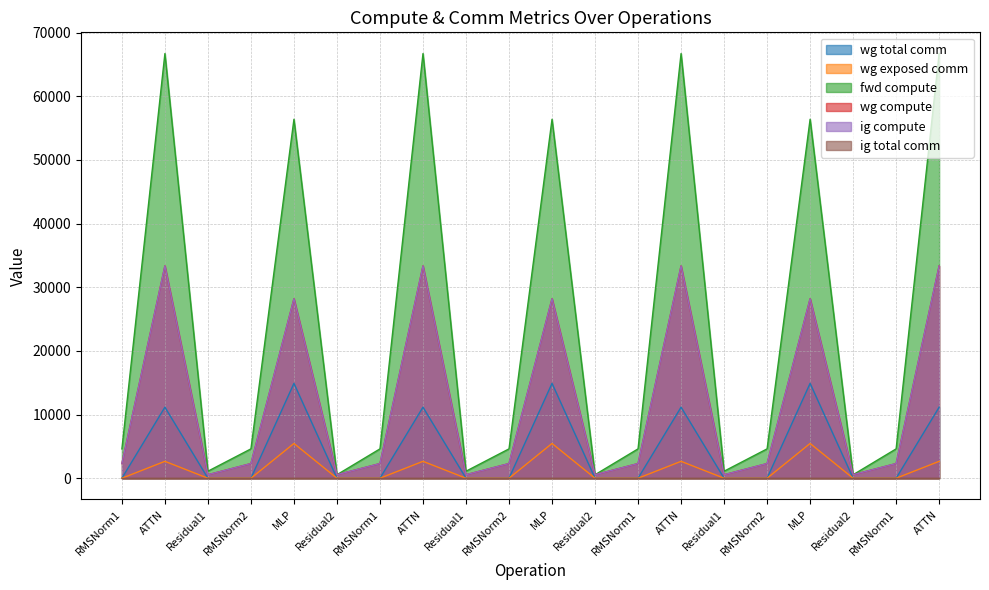

True or false: fwd compute and ig compute cross at least once.

False